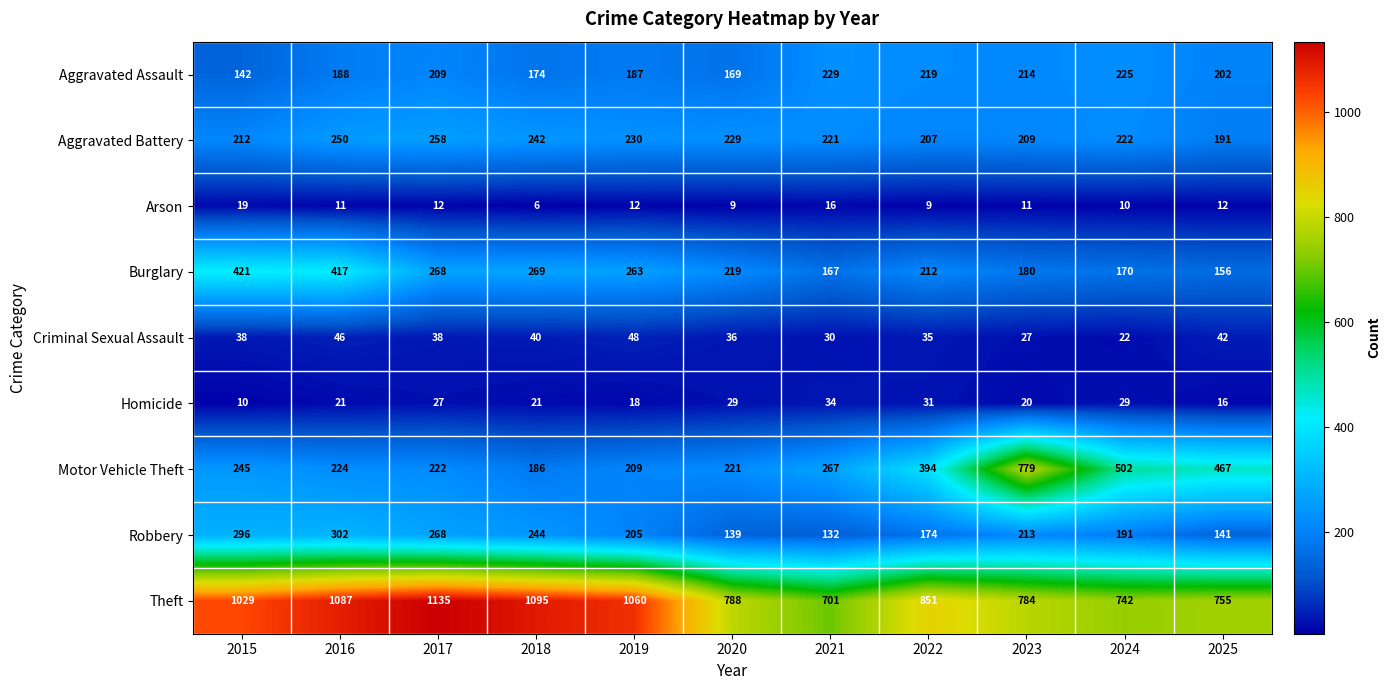

What is the maximum value shown in the chart?

1135